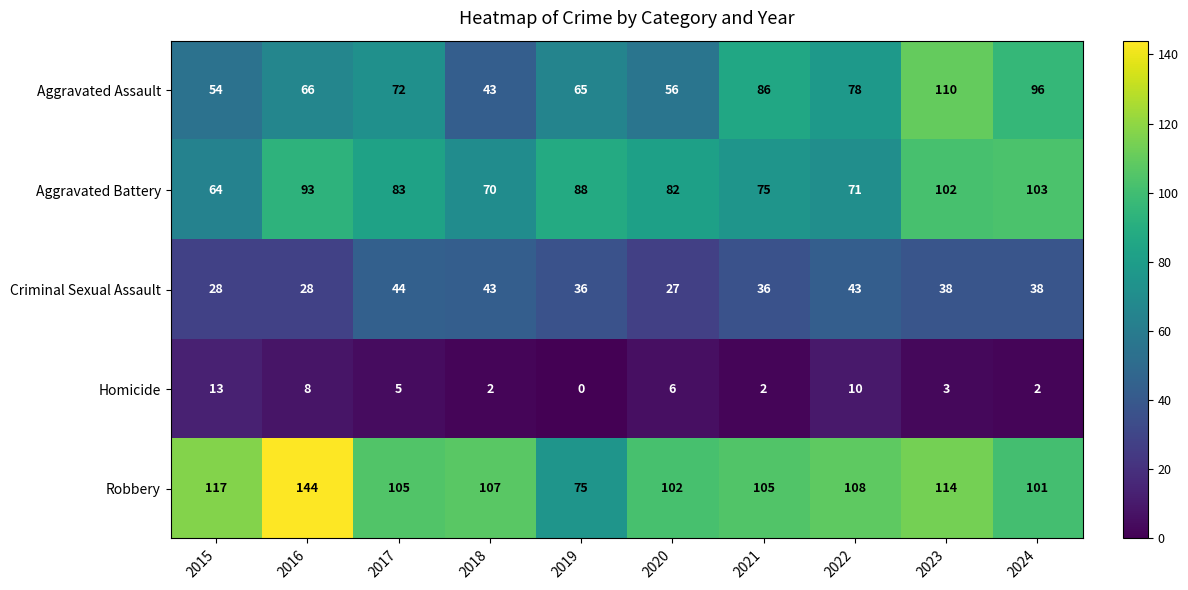

What is the total value across all series at 2022?

310